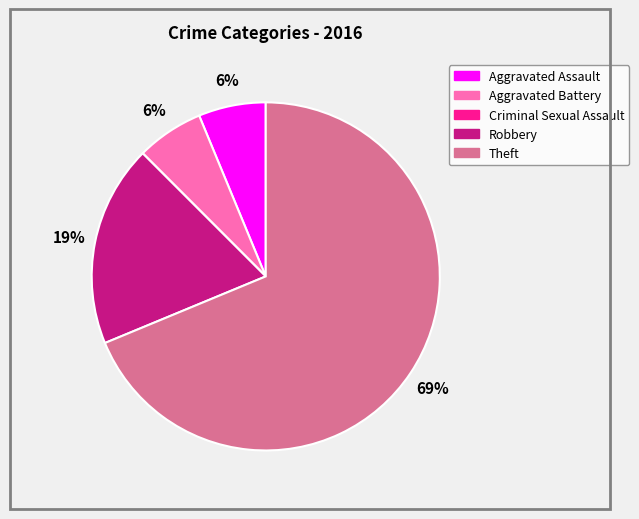

Is there a majority slice in this chart?

Yes